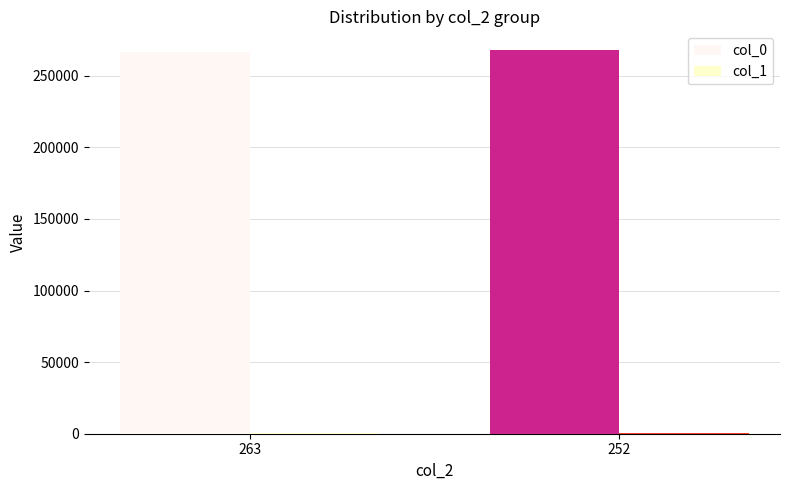

Does the chart contain stacked bars?

No